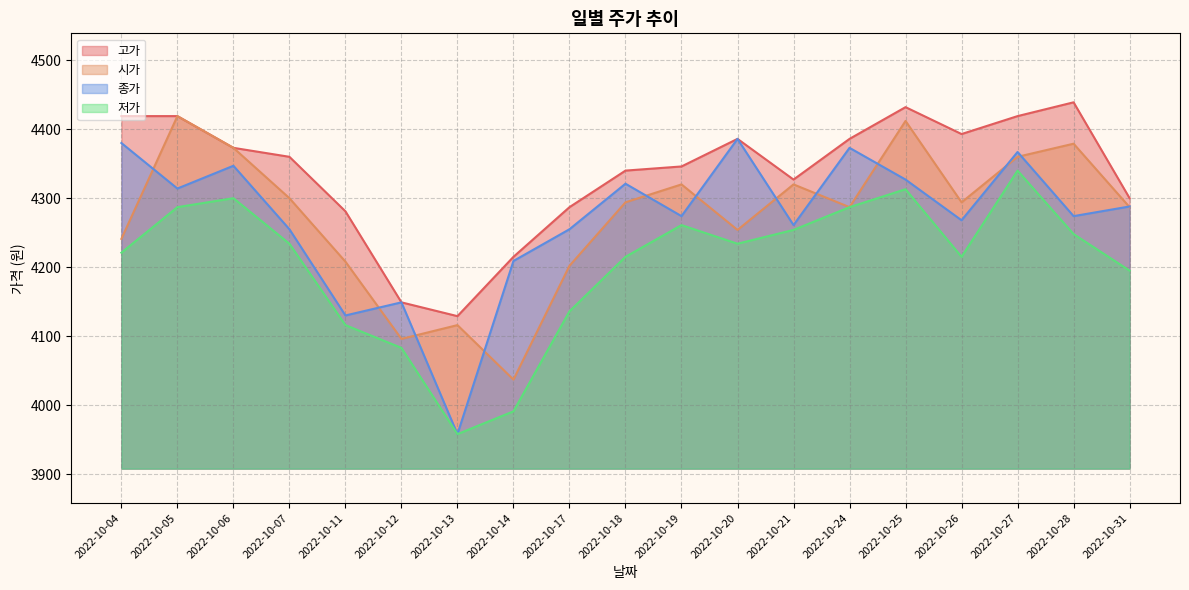

At which category does 고가 reach its first local valley?

2022-10-13